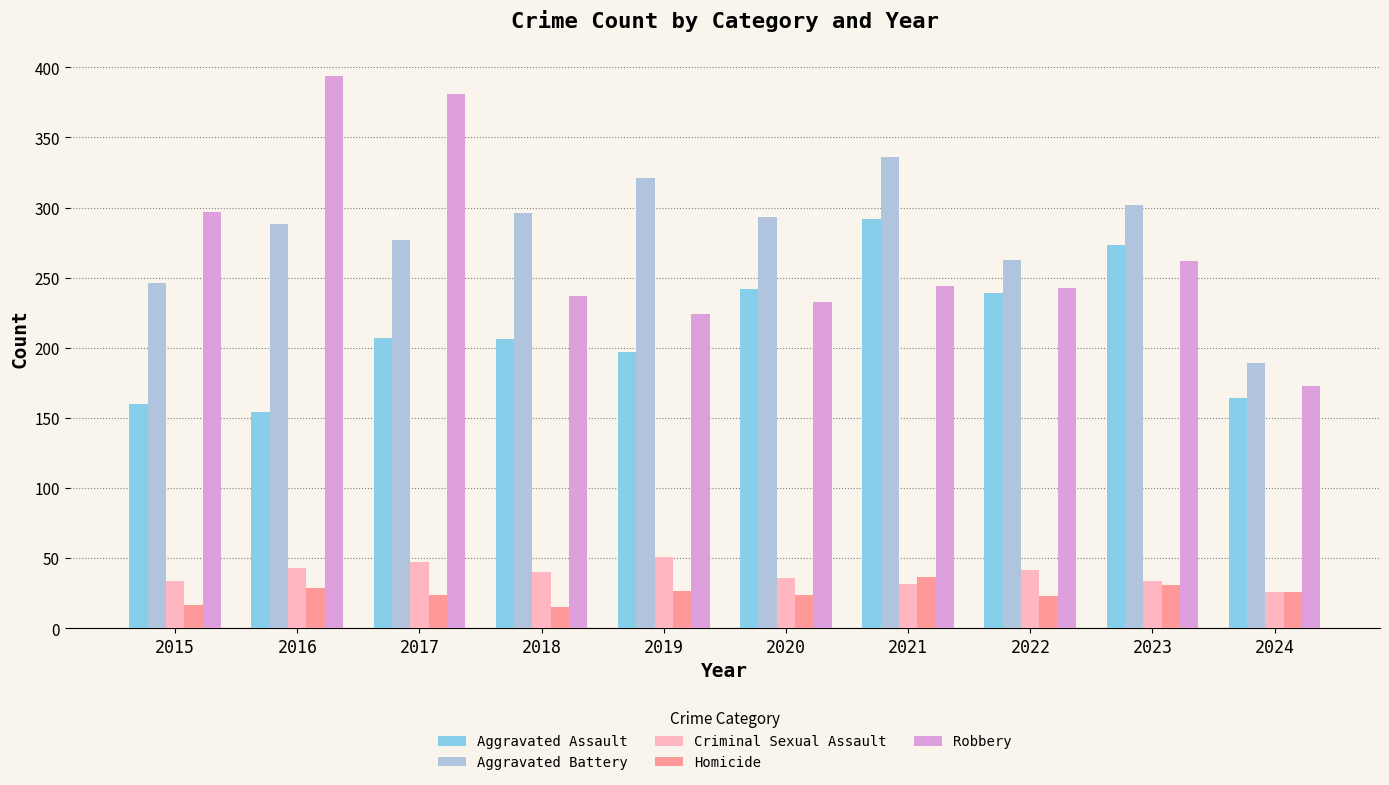

Is the value of Robbery at 2021 greater than the value of Criminal Sexual Assault at 2019?

Yes